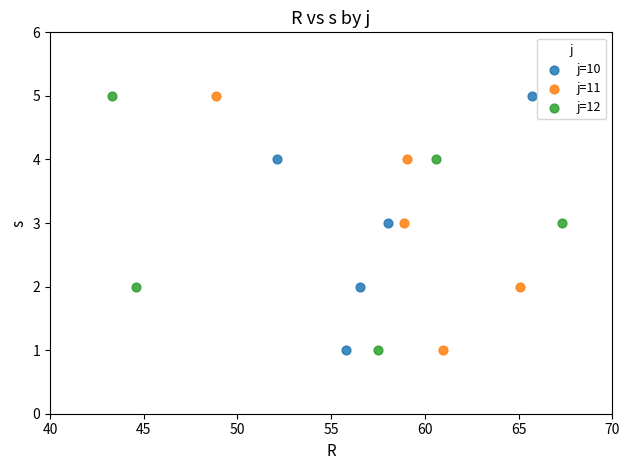

What are all the series names shown in the legend?

j=10, j=11, j=12